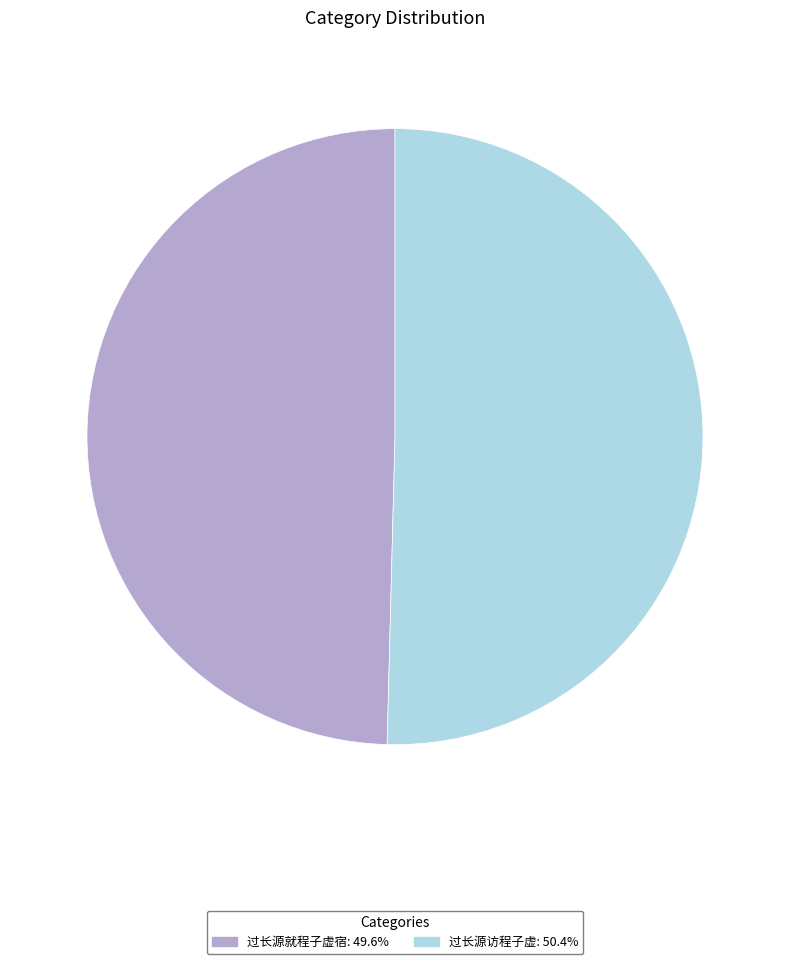

Which slice is the largest?

过长源访程子虚